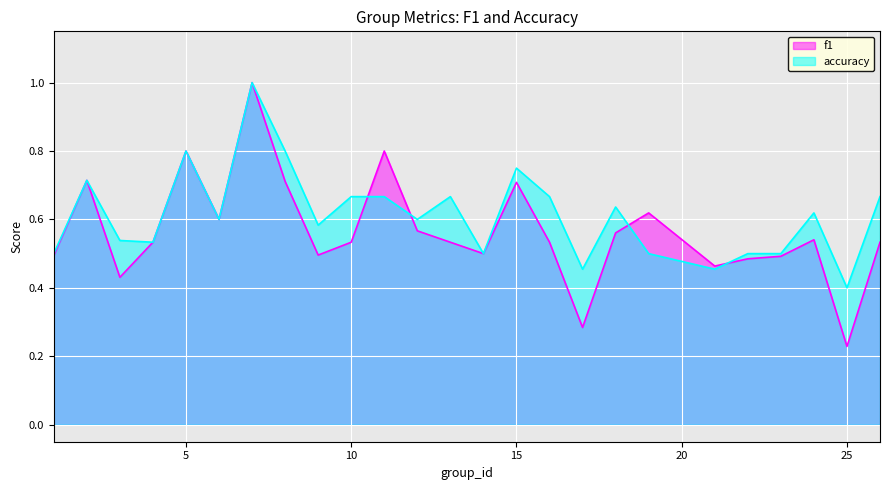

What is the sum of the accuracy values at 7 and 21?

1.5